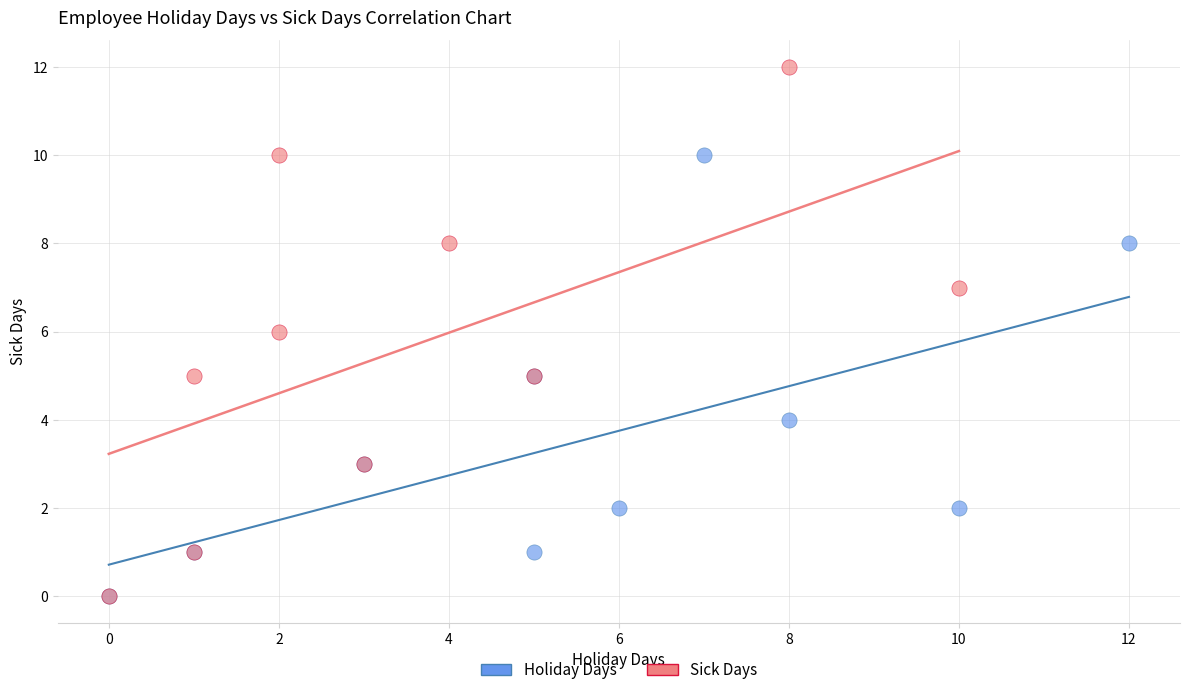

Which series has the widest spread of Y values?

Sick Days